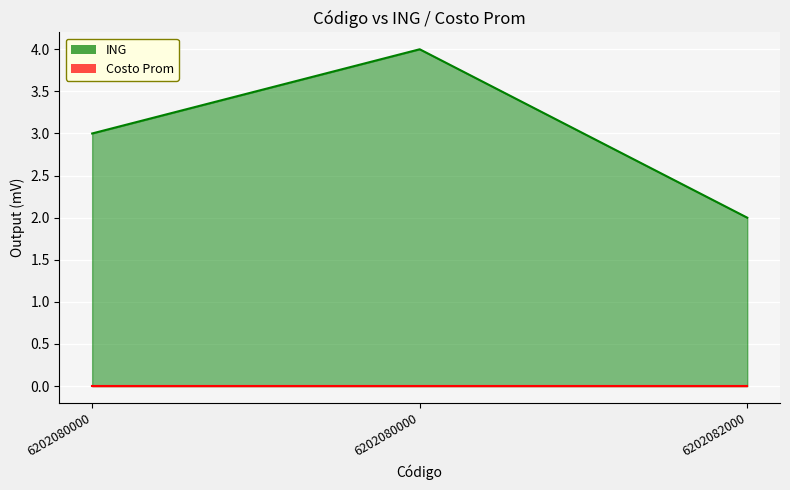

List the labels in order of value, largest first.

6202080000, 6202080000, 6202082000